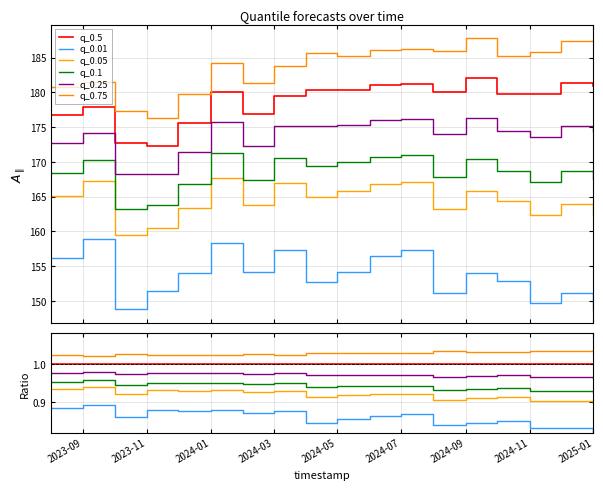

True or false: q_0.1 has more than 2 points higher than both neighbors.

True